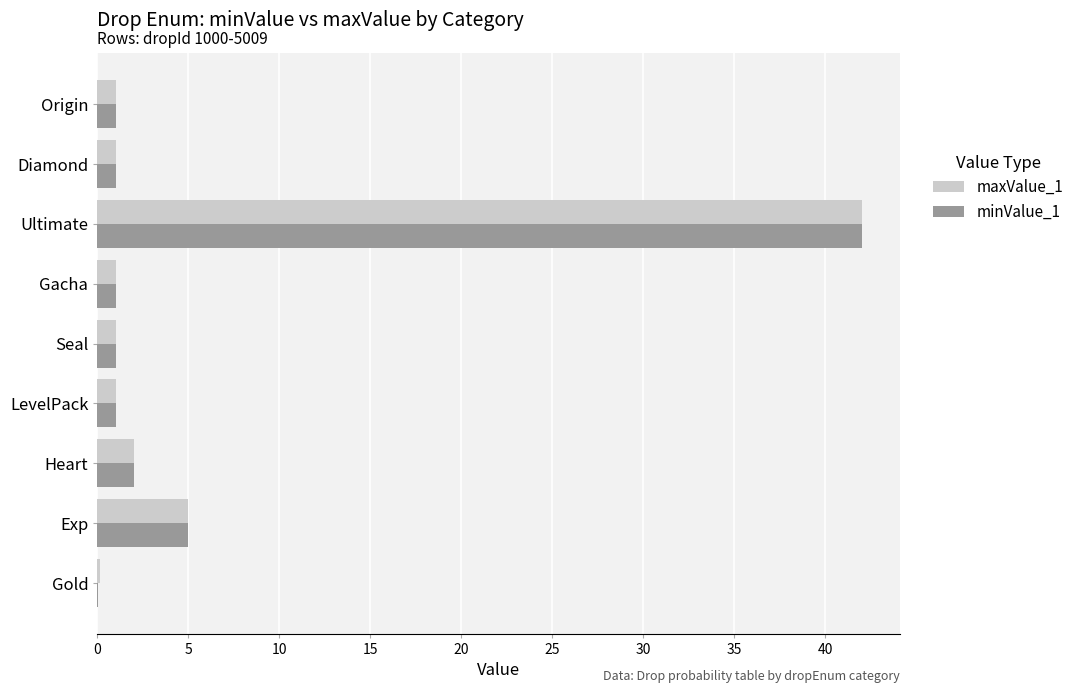

True or false: maxValue_1 has a value of 55.1 at Ultimate.

False